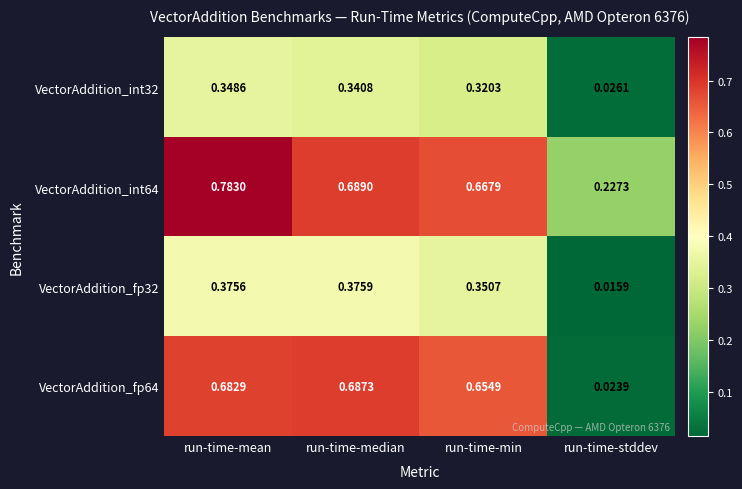

Where is VectorAddition_fp64 nearest to the value 0?

run-time-stddev